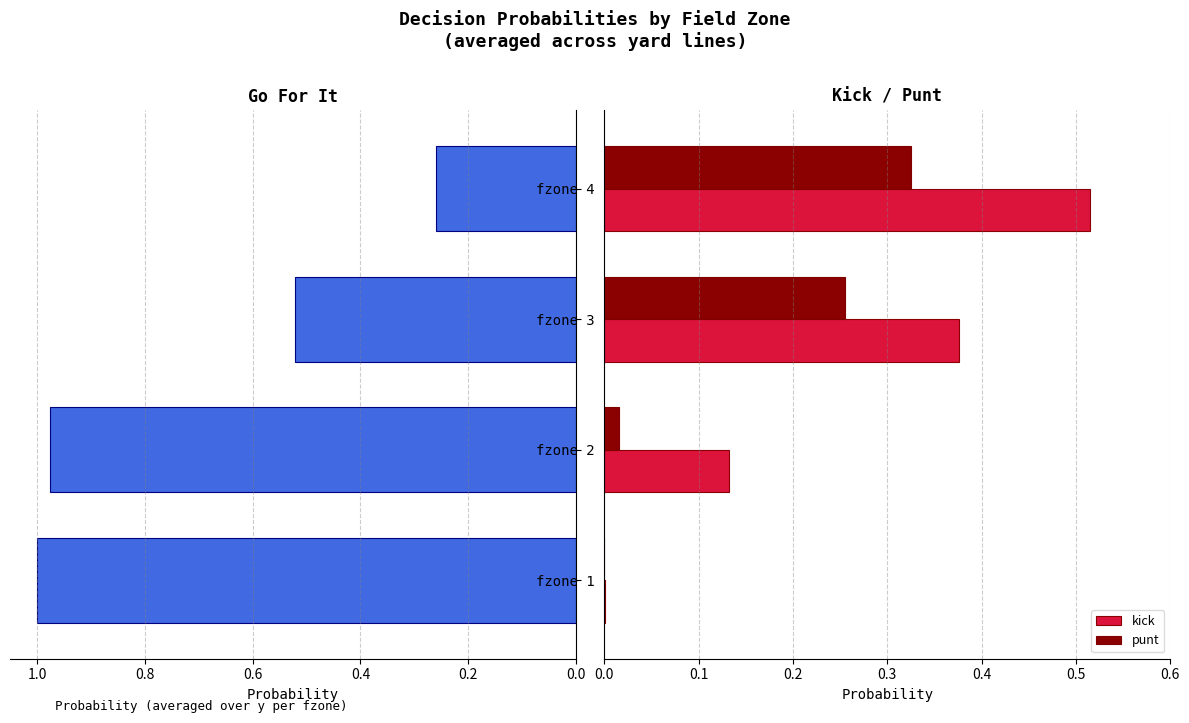

The kick series shows 0.8 at fzone 4. True or false?

False